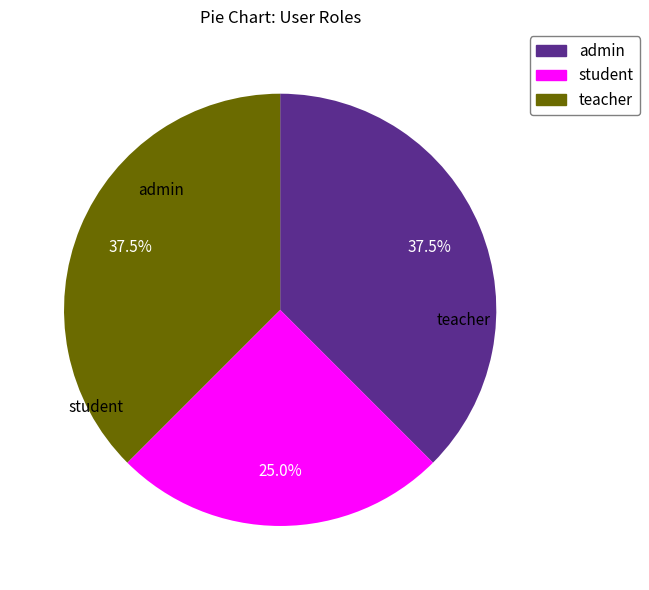

What is the smallest slice in the pie chart?

student